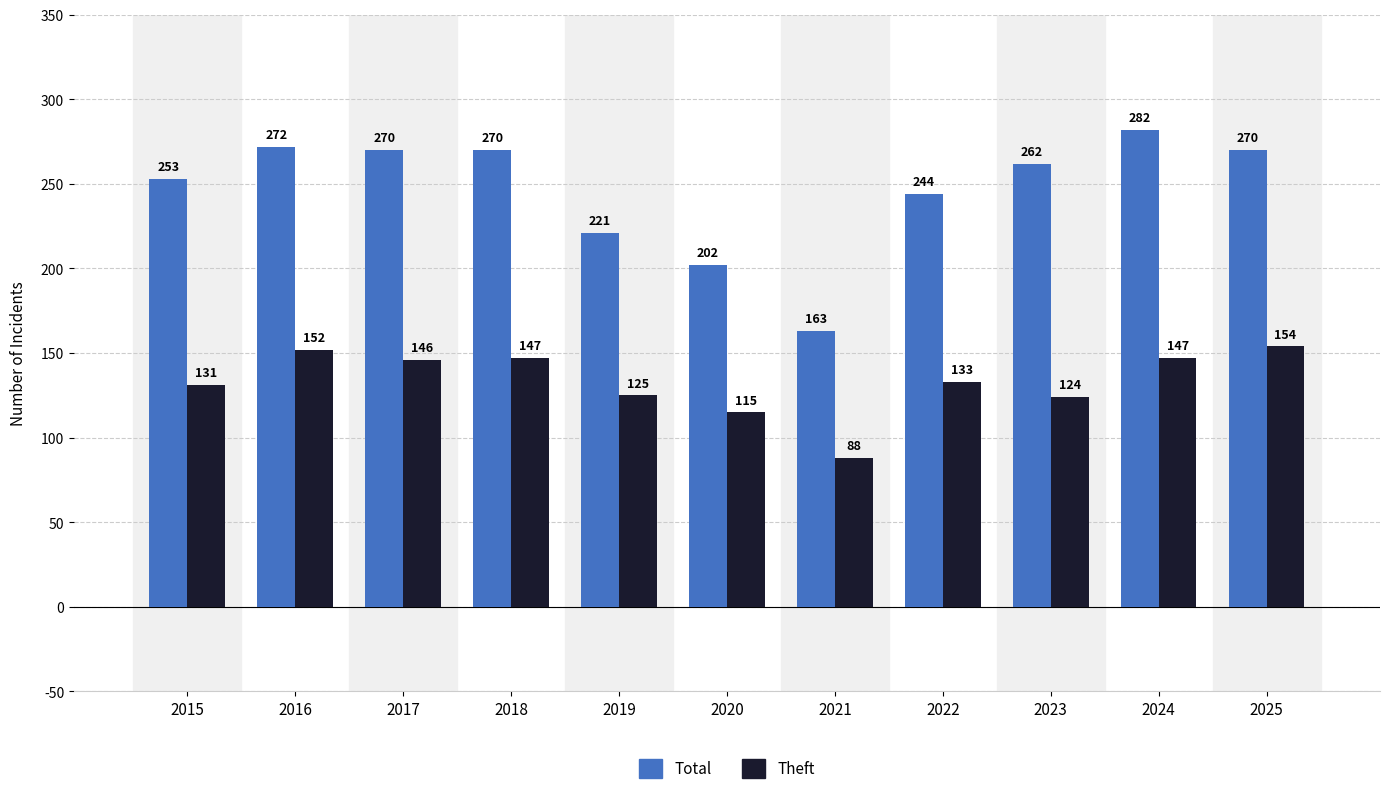

Which label corresponds to the smallest value in the chart?

2021